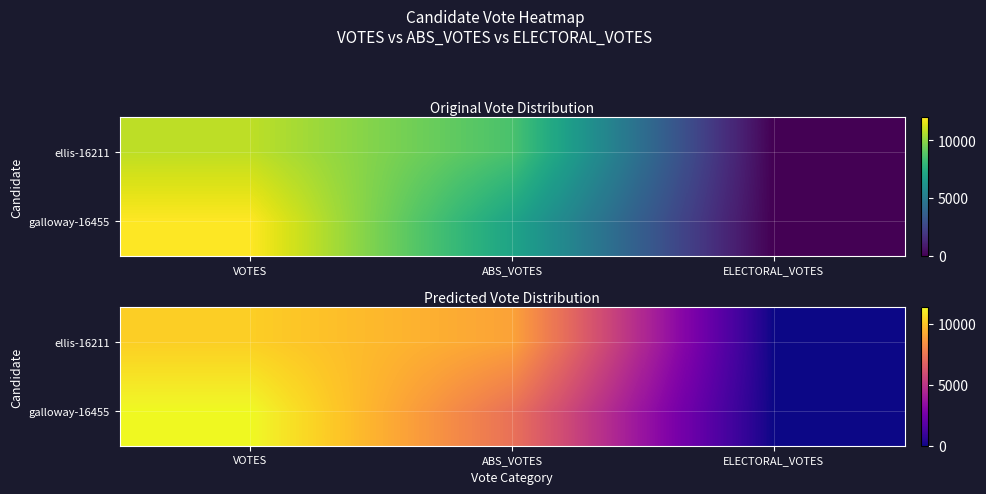

What is the sum of all ellis-16211 values?

19223.2